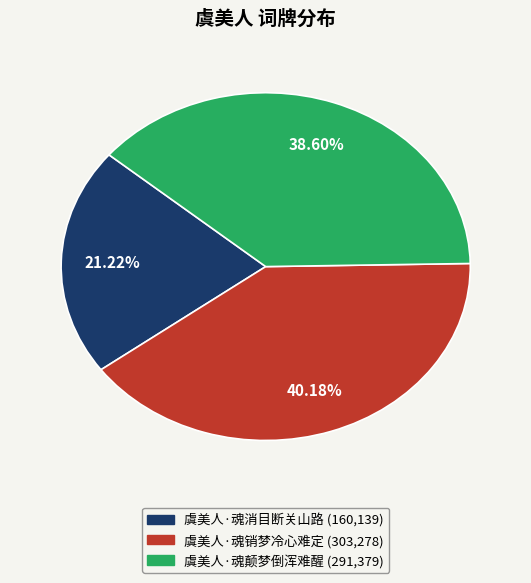

To the nearest percent, what is the combined percentage of 虞美人·魂消目断关山路 and 虞美人·魂销梦冷心难定?

61%